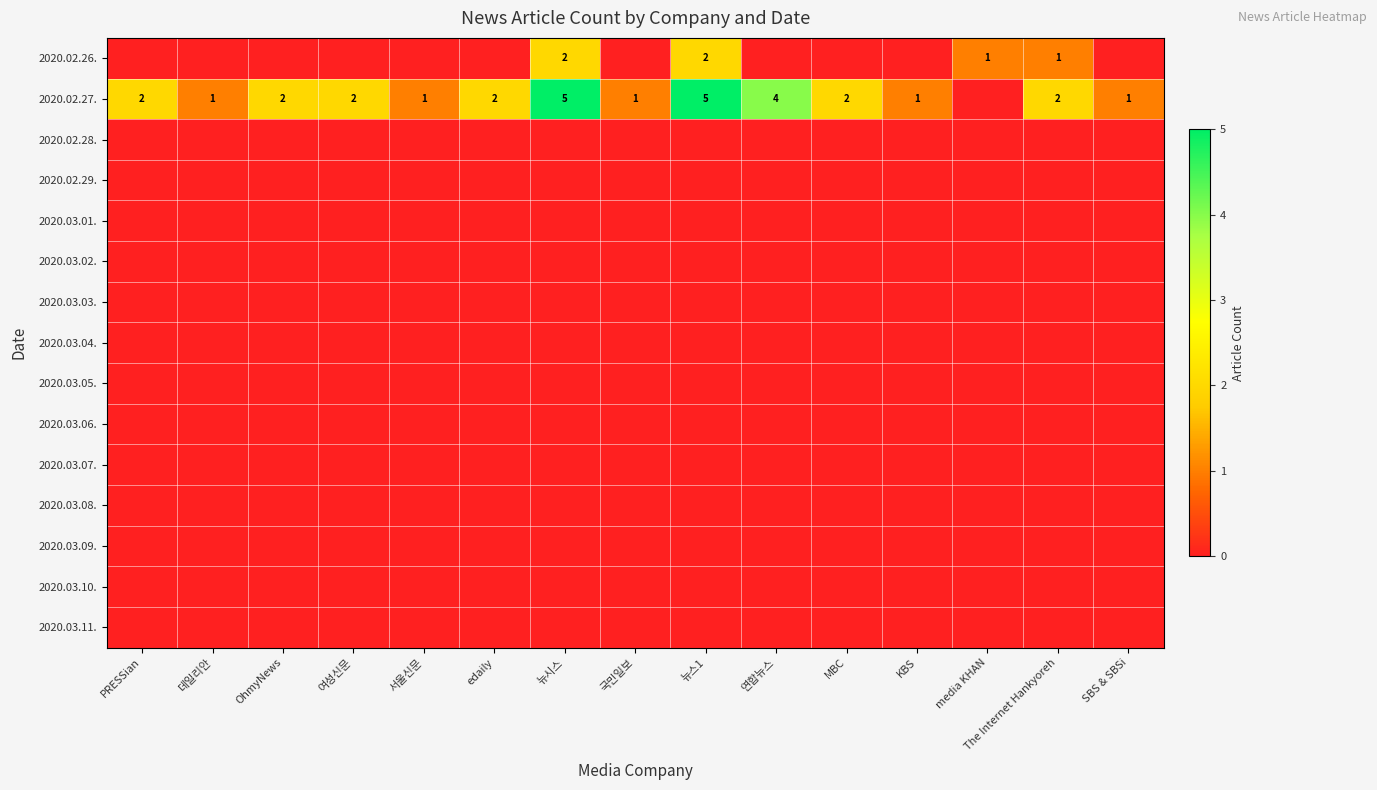

At which label does 2020.03.10. reach its minimum?

PRESSian